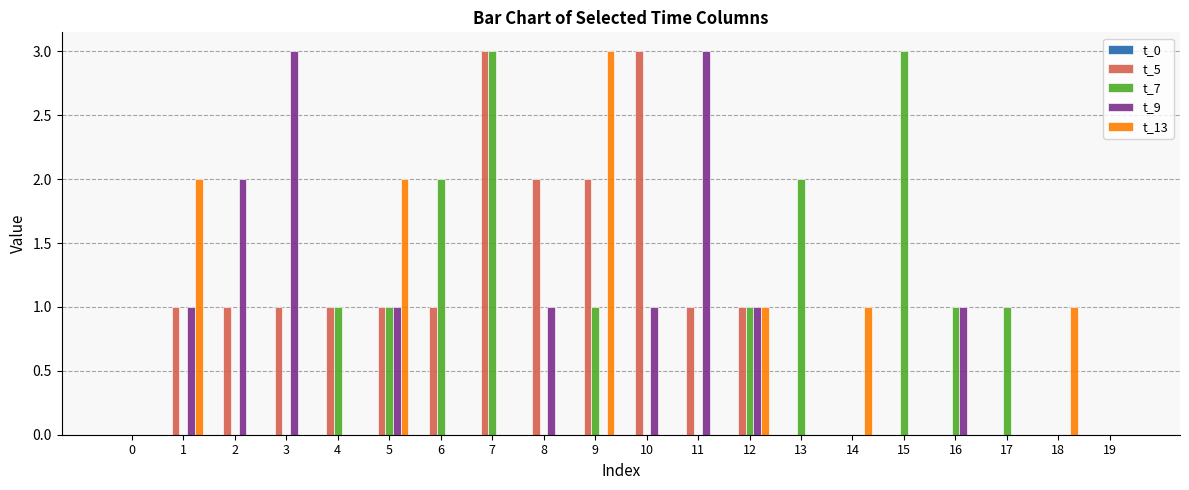

What is the total value across all series at 11?

4